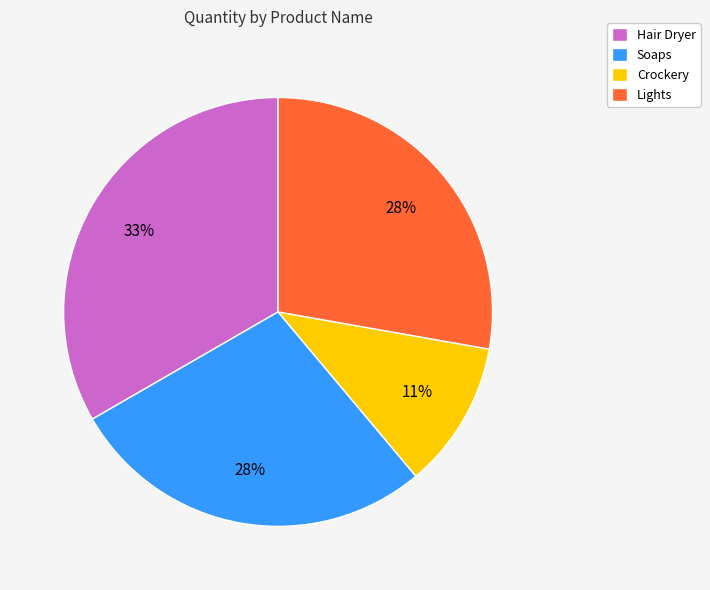

How many segments does this pie chart have?

4